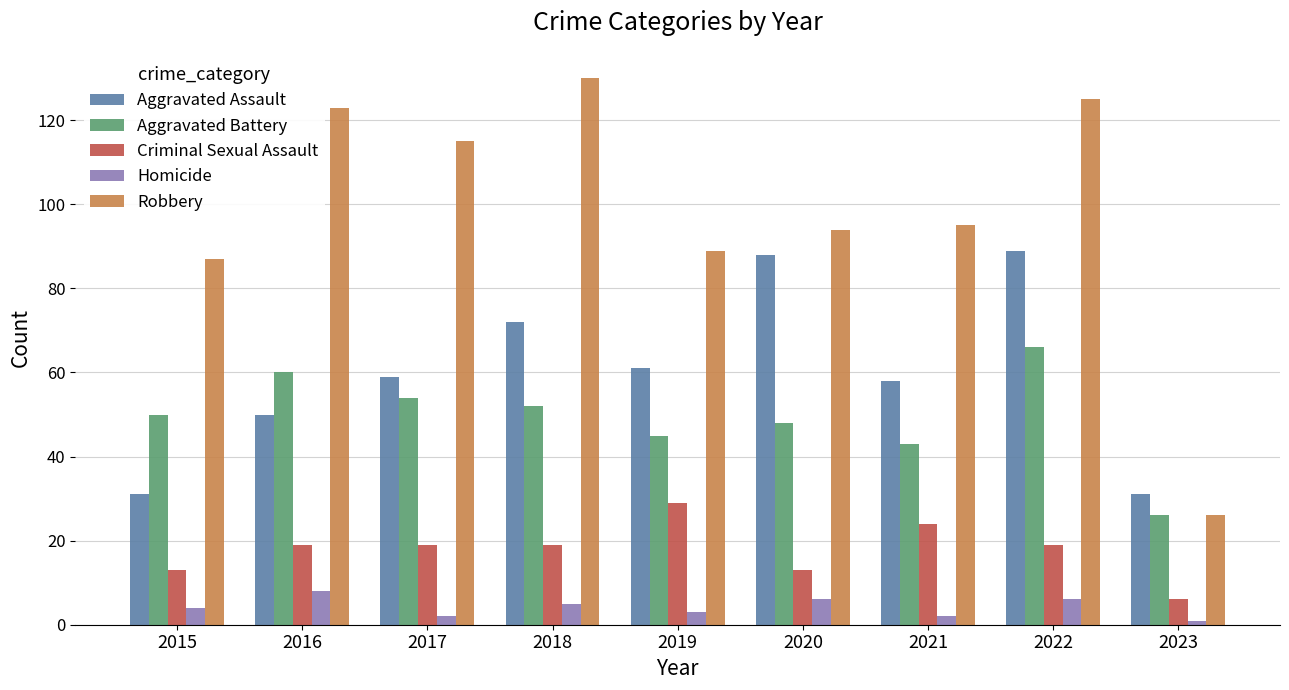

What is the spread (max minus min) of values at 2015?

83